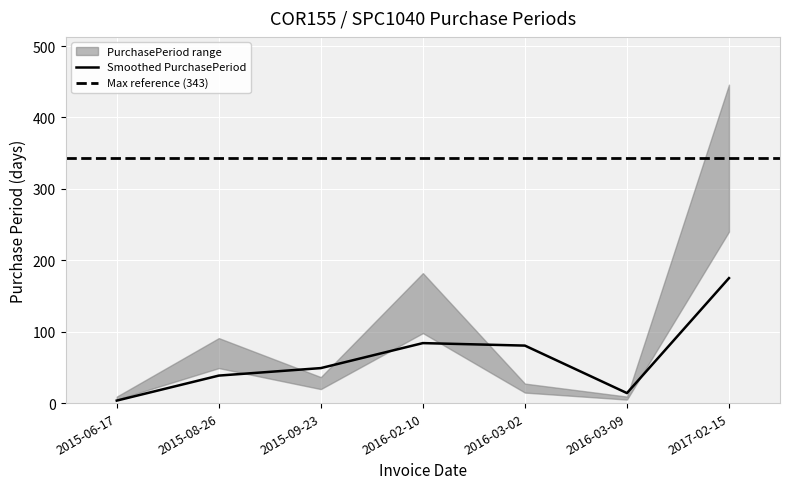

How many interior local peaks (higher than both neighbors) does the data have?

2